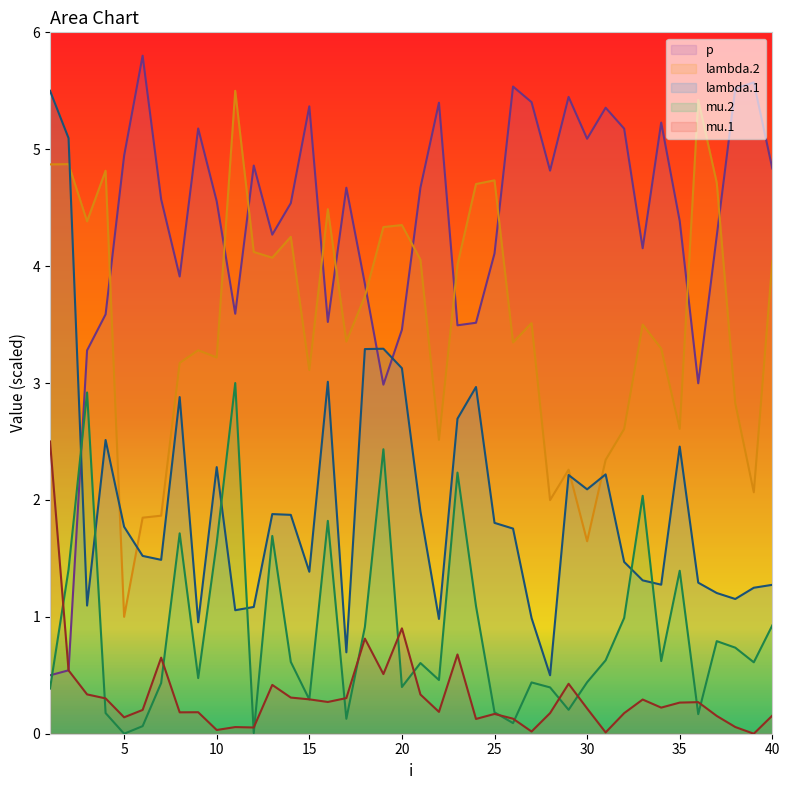

What is the difference between the mu.1 values at 12 and 19?

0.5